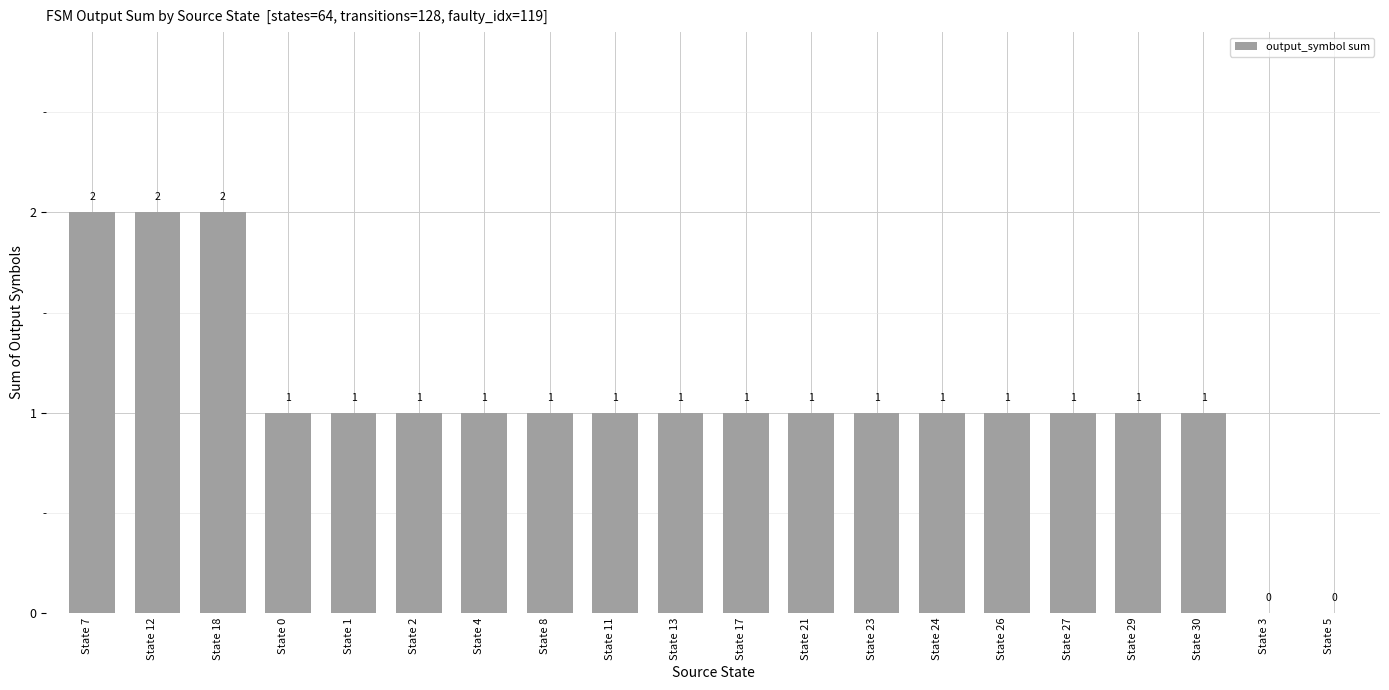

Reading left to right, what are all the values shown in this chart?

State 7=2	State 12=2	State 18=2	State 0=1	State 1=1	State 2=1	State 4=1	State 8=1	State 11=1	State 13=1	State 17=1	State 21=1	State 23=1	State 24=1	State 26=1	State 27=1	State 29=1	State 30=1	State 3=0	State 5=0